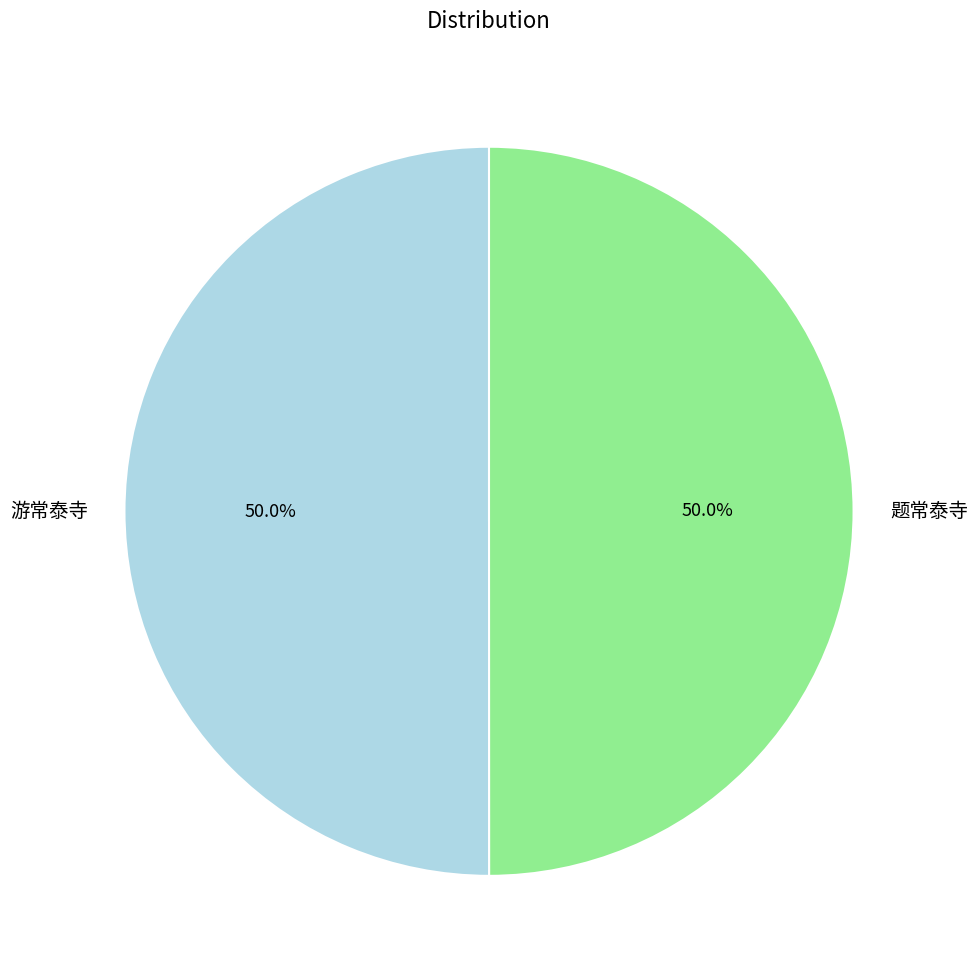

Is the sum of 游常泰寺 and 题常泰寺 greater than half?

Yes